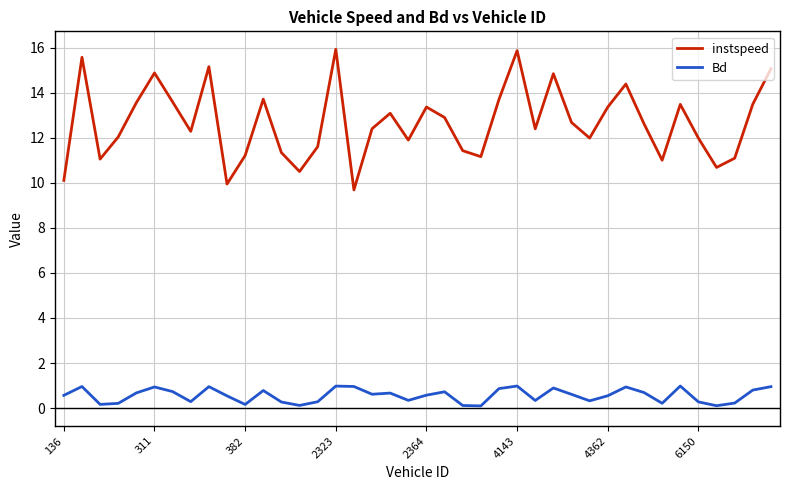

What is the difference between the maximum and minimum values in the Bd series?

0.9